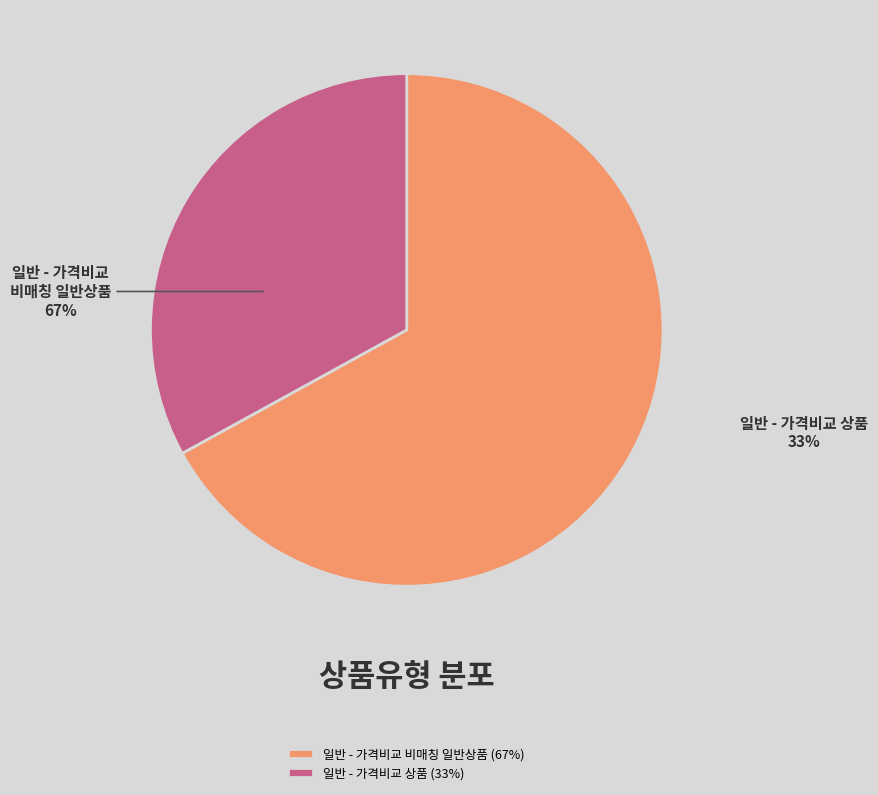

What portion of the pie excludes 일반 - 가격비교 비매칭 일반상품?

33.0%